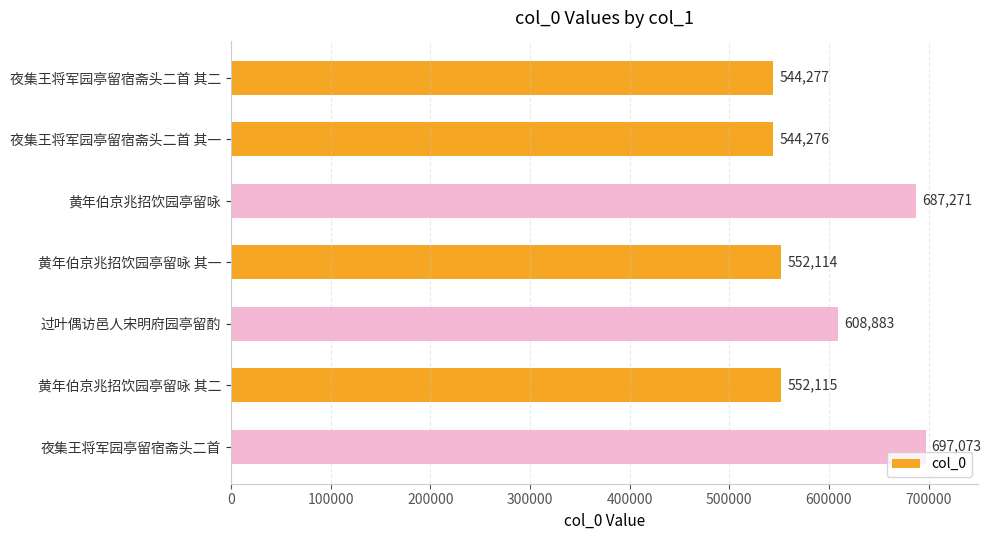

Rank the categories by value from highest to lowest.

夜集王将军园亭留宿斋头二首, 黄年伯京兆招饮园亭留咏, 过叶偶访邑人宋明府园亭留酌, 黄年伯京兆招饮园亭留咏 其二, 黄年伯京兆招饮园亭留咏 其一, 夜集王将军园亭留宿斋头二首 其二, 夜集王将军园亭留宿斋头二首 其一